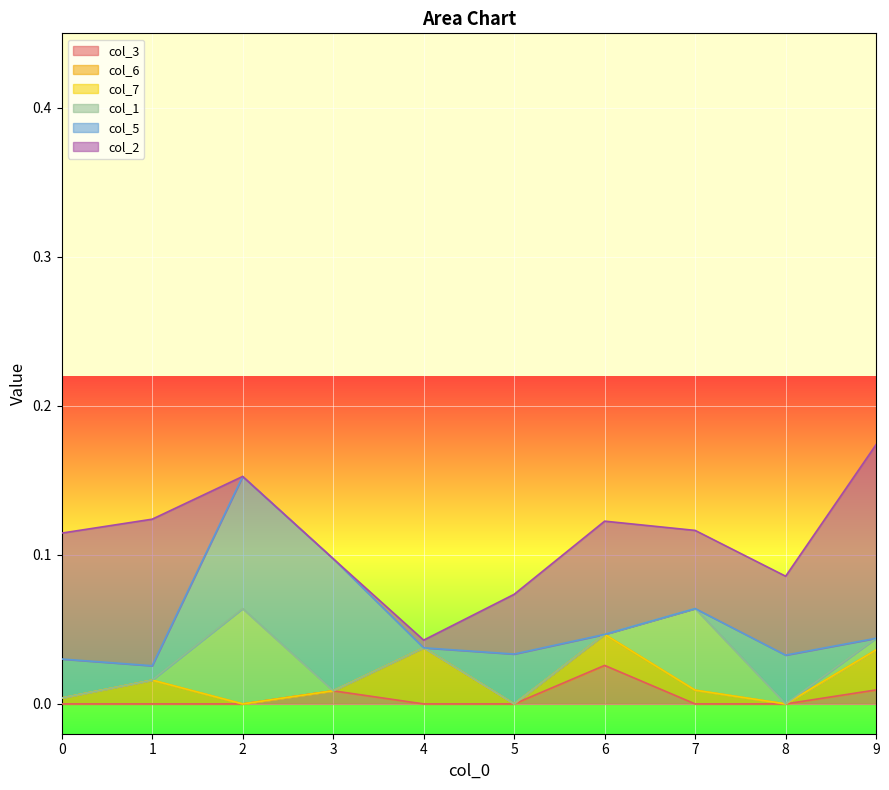

What are all the series names shown in the legend?

col_3, col_6, col_7, col_1, col_5, col_2